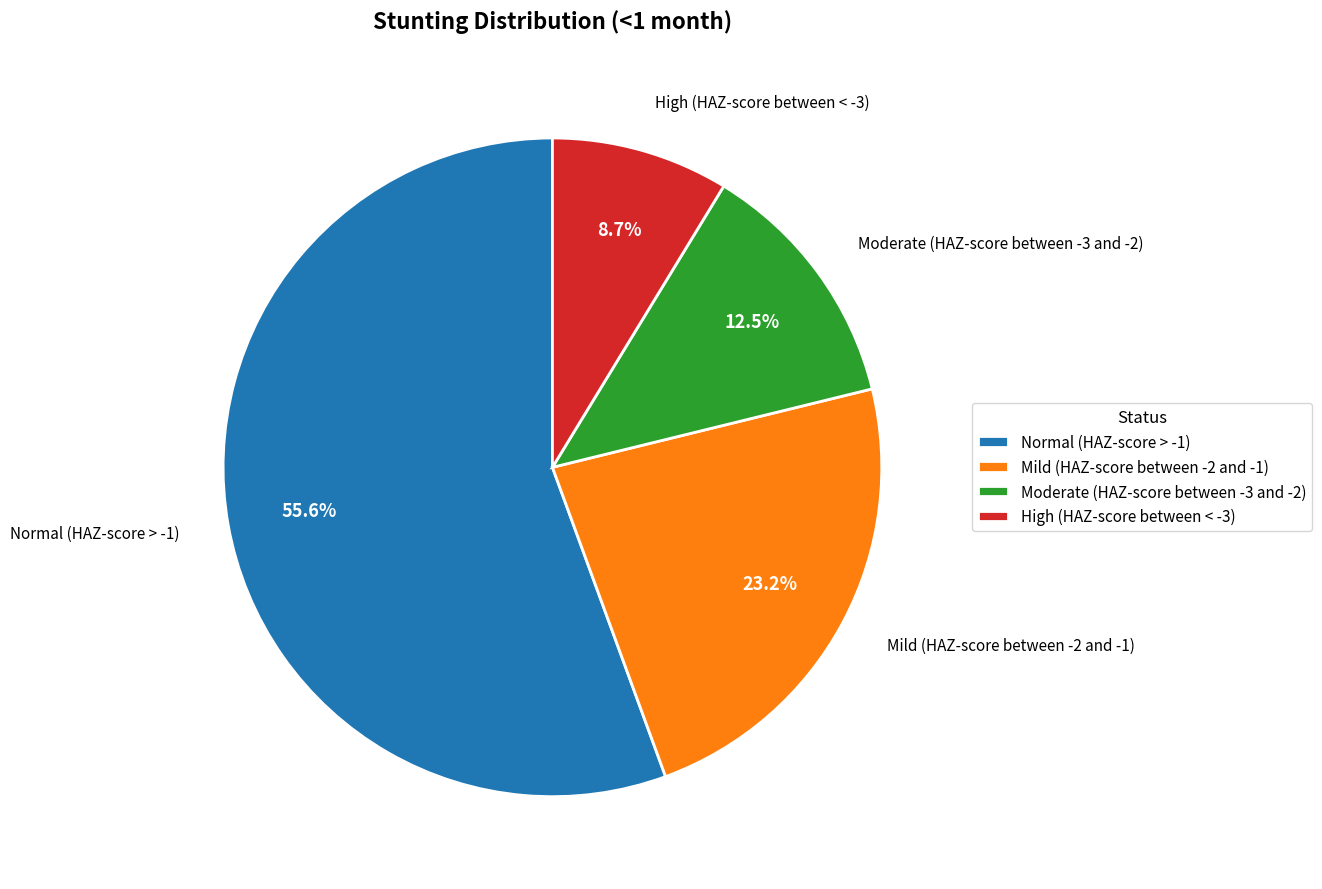

How many segments does this pie chart have?

4